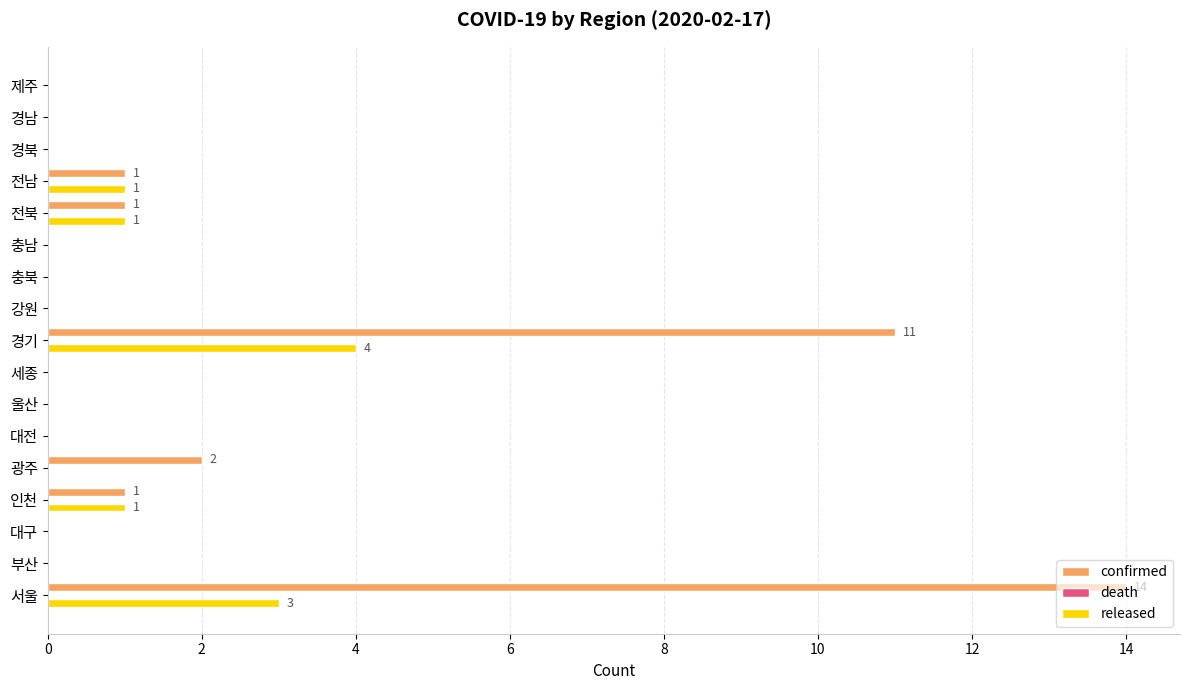

Read the released value at 경기.

4